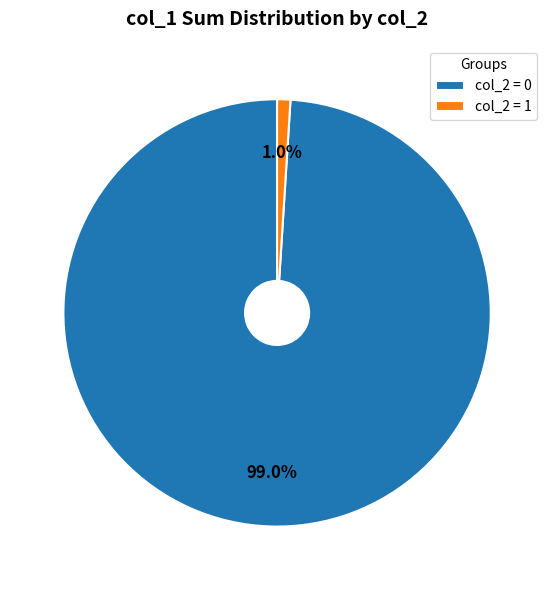

Rank the categories by value from highest to lowest.

col_2 = 0, col_2 = 1